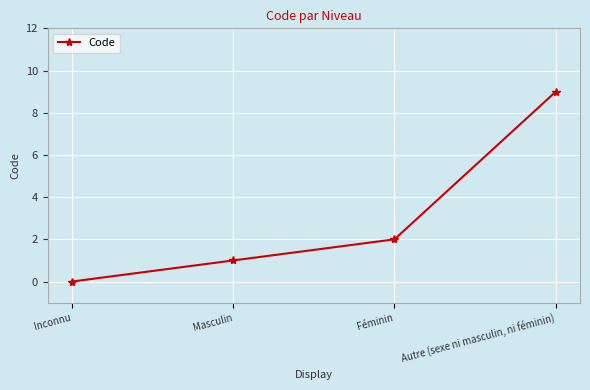

Does the chart display data point markers on the line(s)?

Yes